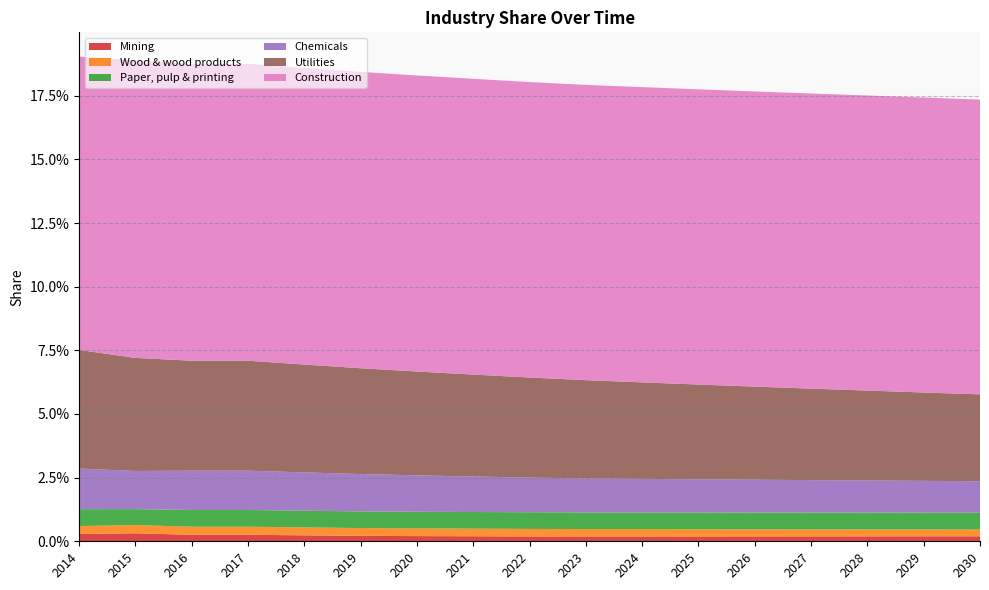

Reading left to right, extract all data points from this chart.

Mining: 0.0	0.0	0.0	0.0	0.0	0.0	0.0	0.0	0.0	0.0	0.0	0.0	0.0	0.0	0.0	0.0	0.0
Wood & wood products: 0.0	0.0	0.0	0.0	0.0	0.0	0.0	0.0	0.0	0.0	0.0	0.0	0.0	0.0	0.0	0.0	0.0
Paper, pulp & printing: 0.0	0.0	0.0	0.0	0.0	0.0	0.0	0.0	0.0	0.0	0.0	0.0	0.0	0.0	0.0	0.0	0.0
Chemicals: 0.0	0.0	0.0	0.0	0.0	0.0	0.0	0.0	0.0	0.0	0.0	0.0	0.0	0.0	0.0	0.0	0.0
Utilities: 0.0	0.0	0.0	0.0	0.0	0.0	0.0	0.0	0.0	0.0	0.0	0.0	0.0	0.0	0.0	0.0	0.0
Construction: 0.1	0.1	0.1	0.1	0.1	0.1	0.1	0.1	0.1	0.1	0.1	0.1	0.1	0.1	0.1	0.1	0.1